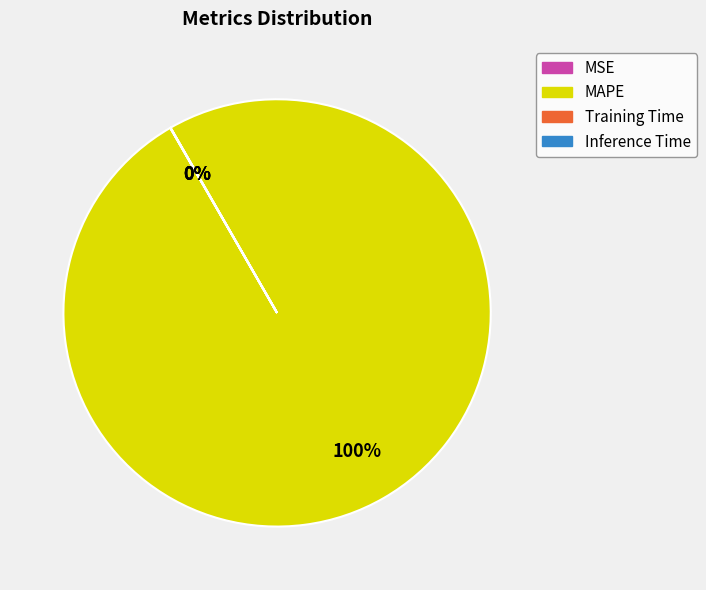

Which category has the biggest portion of the pie?

MAPE